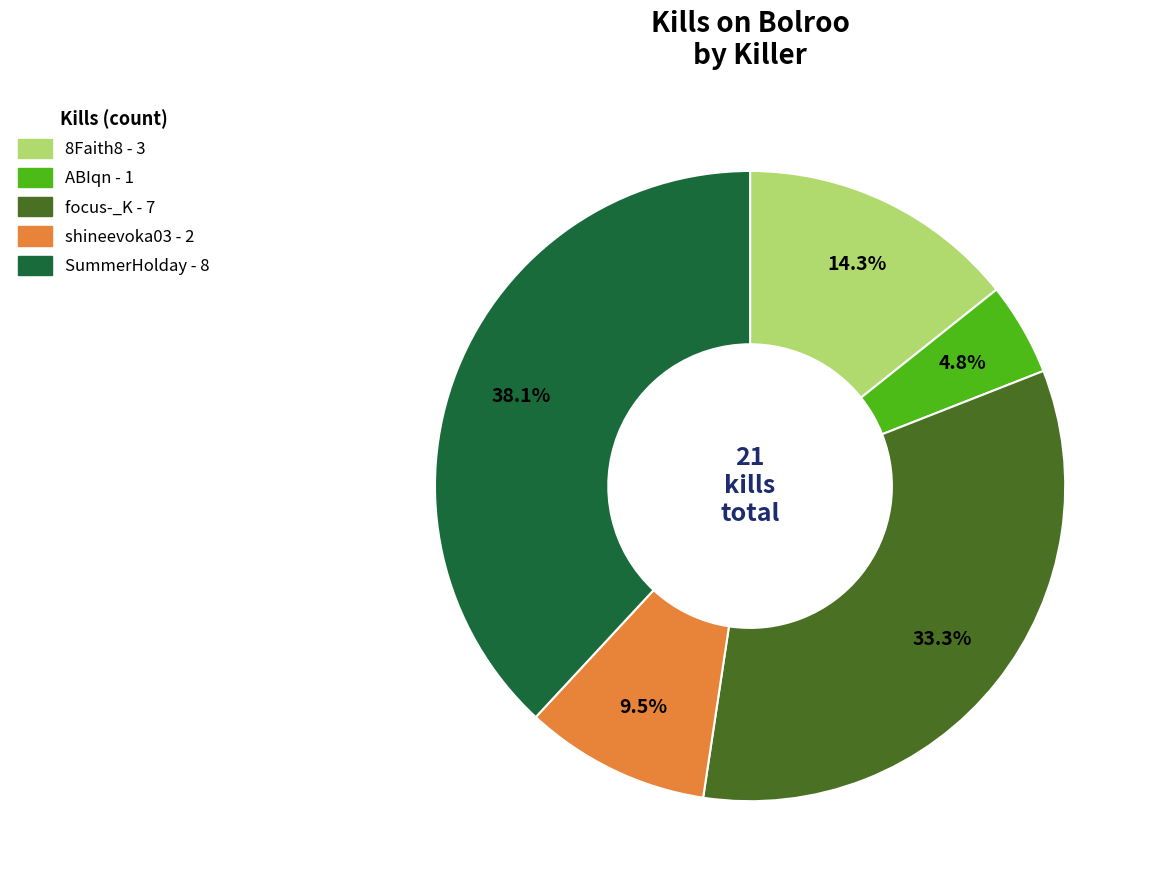

Does any single category account for the majority?

No